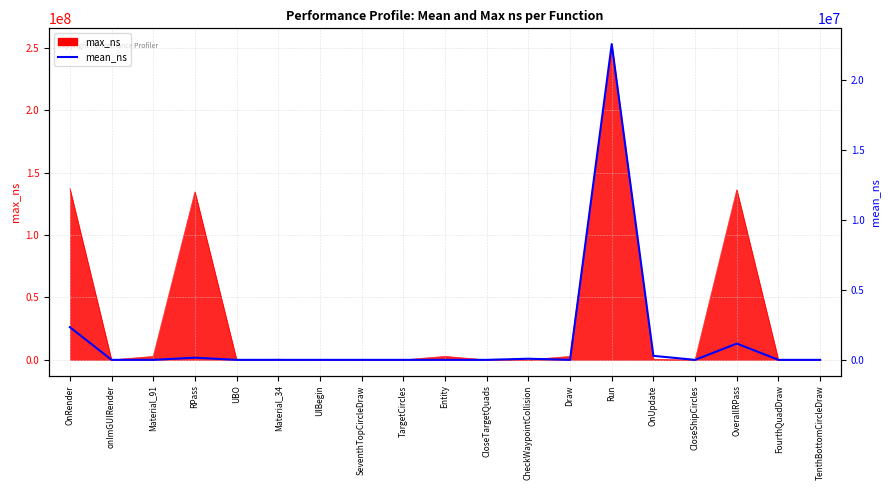

What is the difference between the values at Material_91 and CheckWaypointCollision?

80652